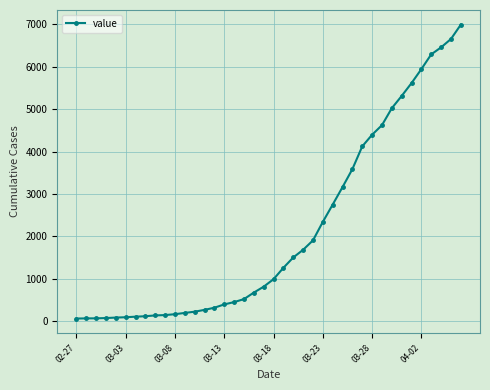

What is the average value?

2142